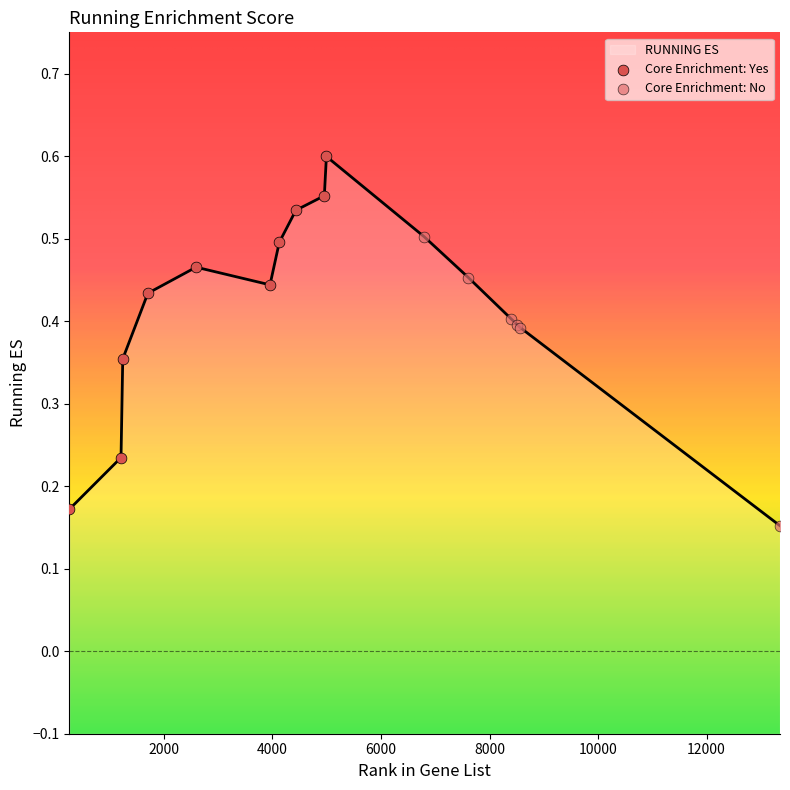

Between 13352 and 260, which is larger?

260